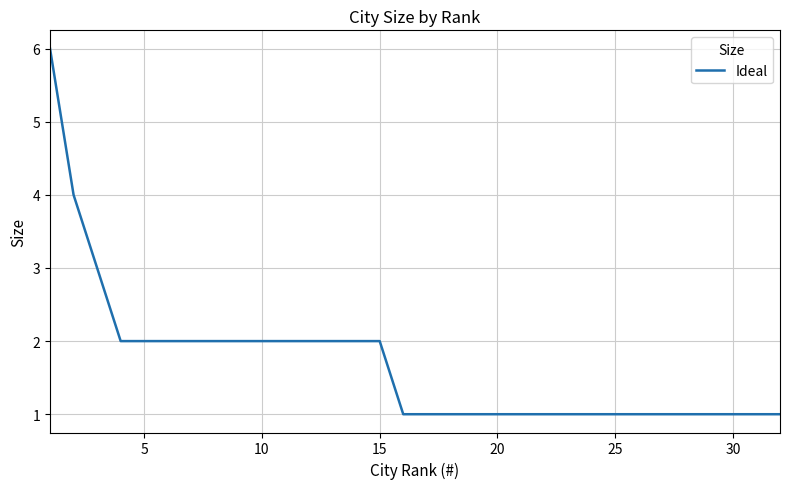

What is the greatest value displayed?

6